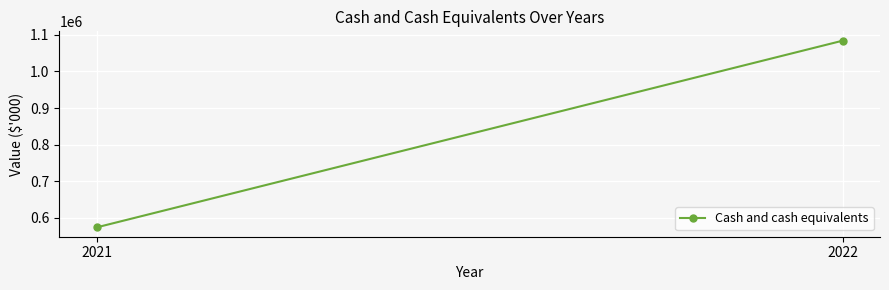

What is the minimum value shown in the chart?

573877